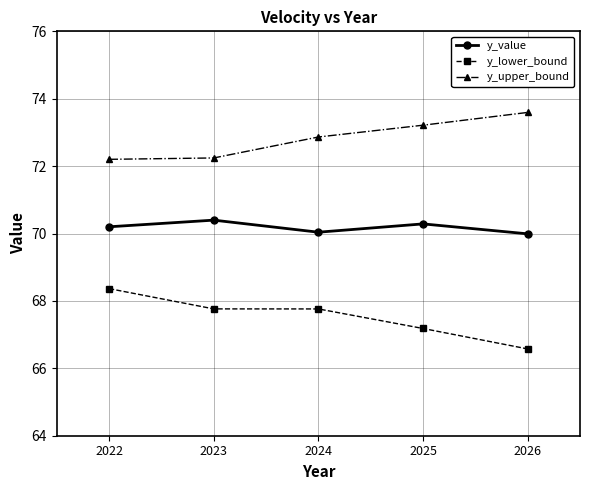

True or false: y_lower_bound and y_value cross at least once.

False